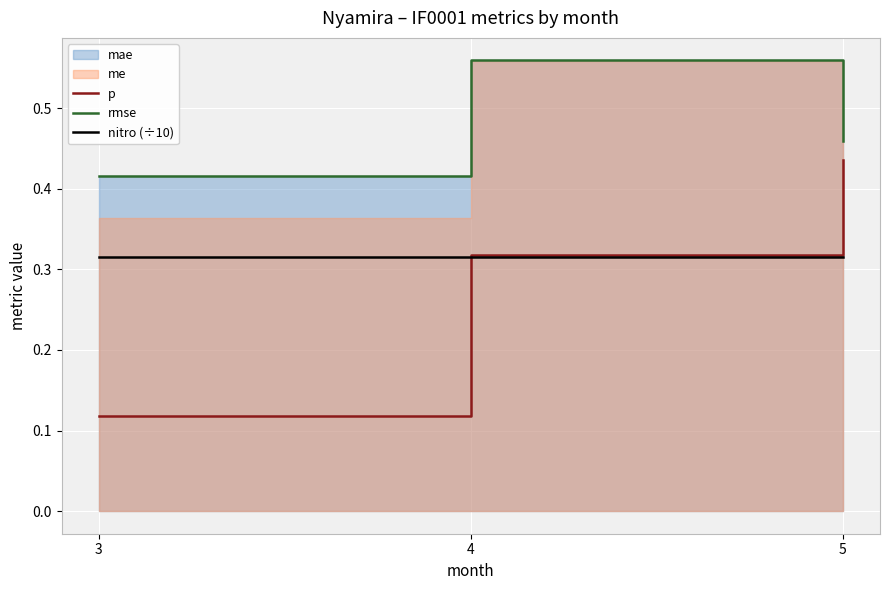

Reading left to right, extract all data points from this chart.

p: 0.1	0.3	0.4
rmse: 0.4	0.6	0.5
nitro (÷10): 0.3	0.3	0.3